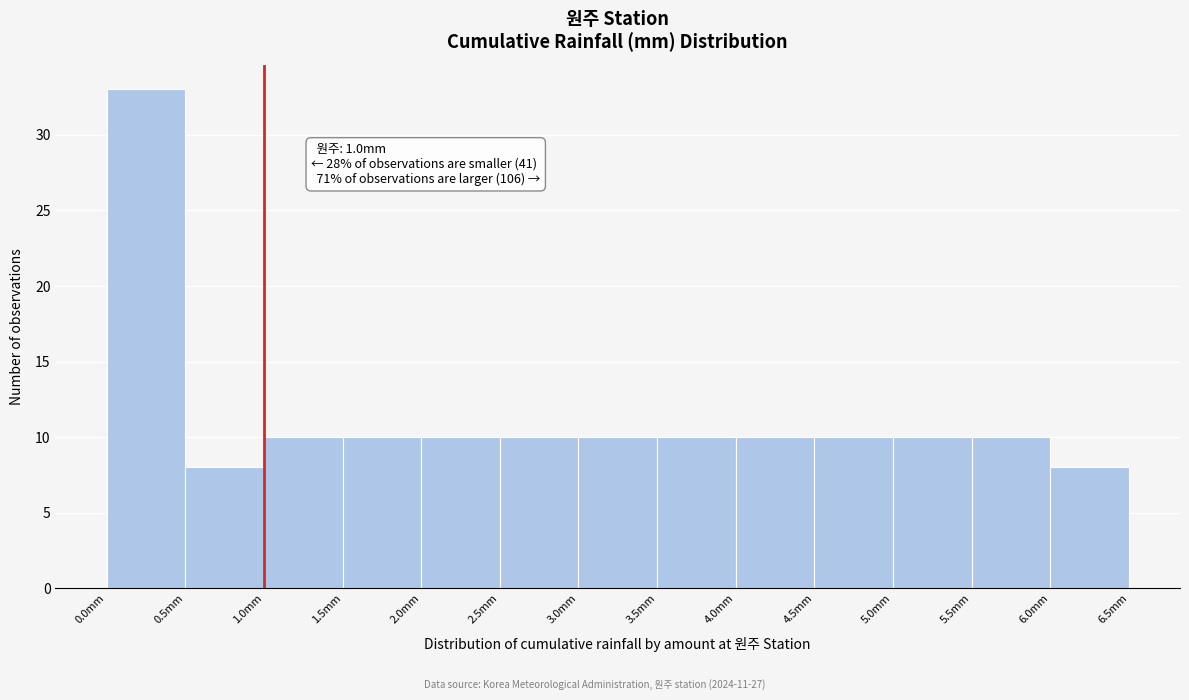

Over which range of the x-axis is the bar tallest?

0.0 to 0.5